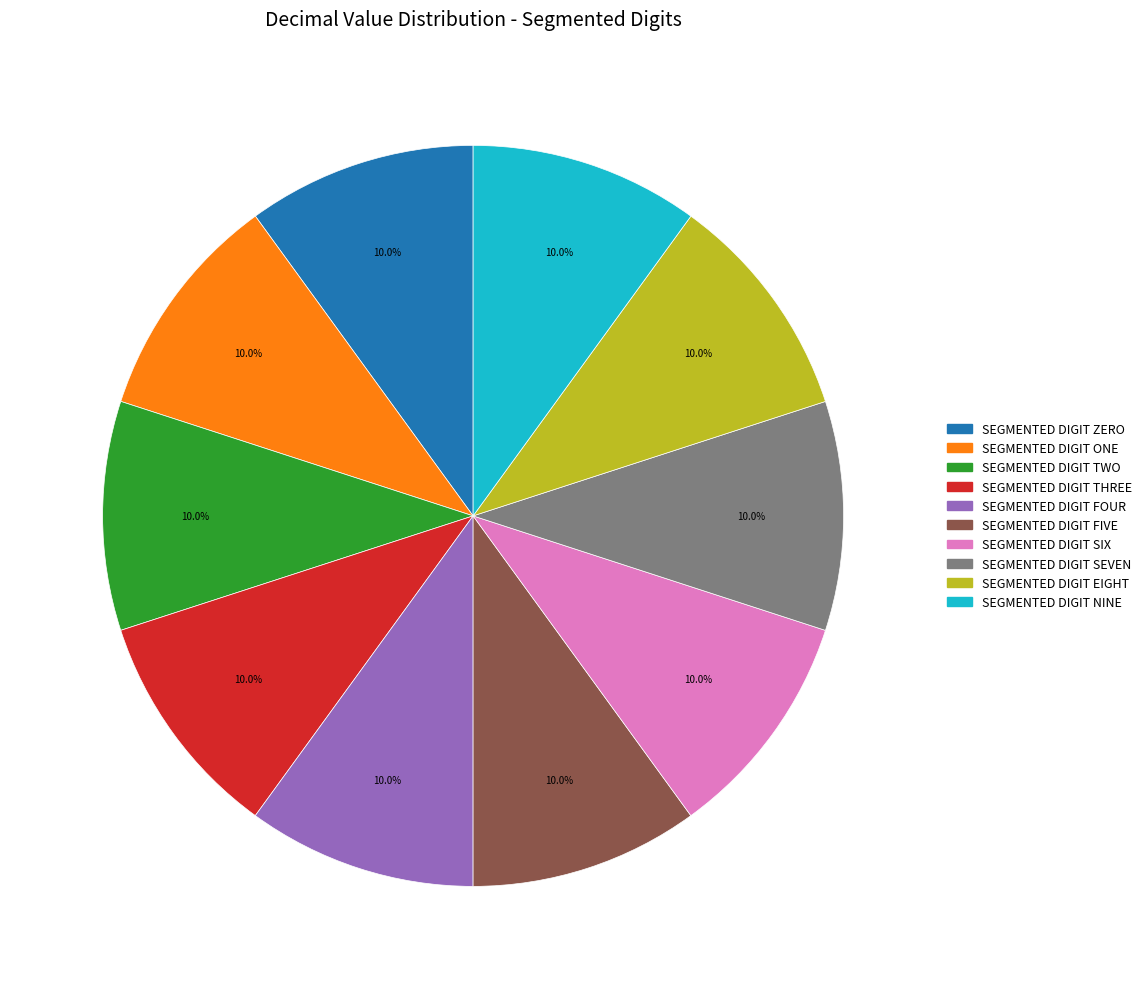

Is there a majority slice in this chart?

No